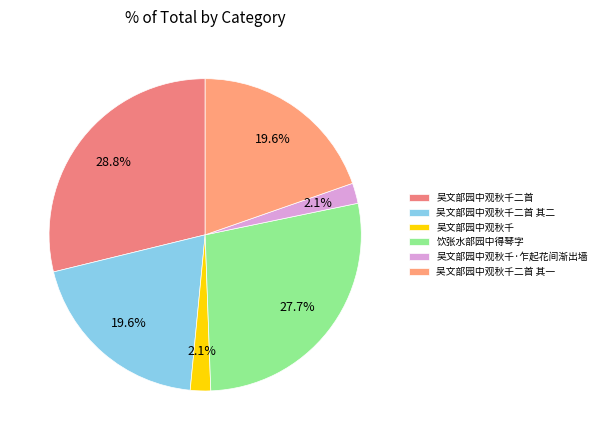

The 吴文部园中观秋千 slice represents 2% of the pie. True or false?

True